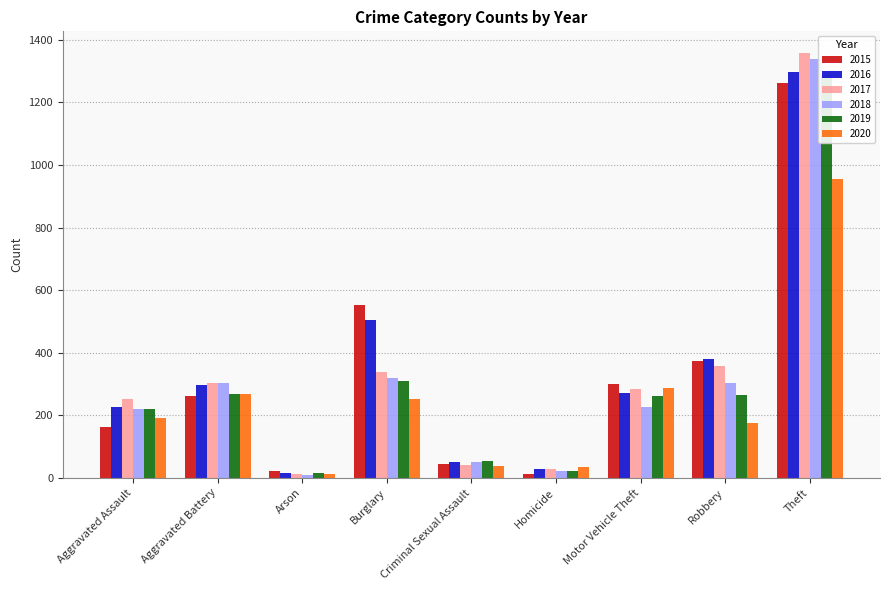

What is the value of the 2015 bar at the 2nd from the left?

260